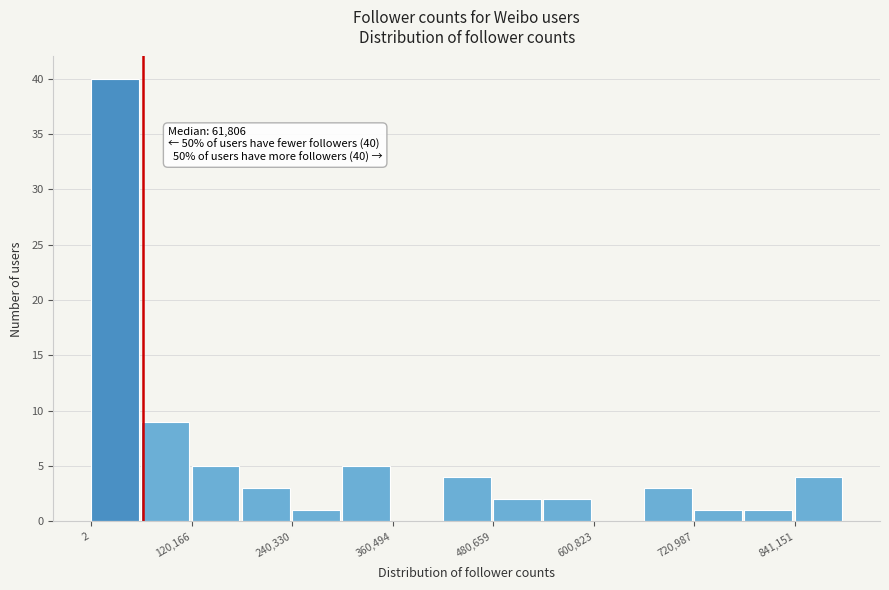

Read against the x-axis, roughly where is the centre of the tallest bar?

20000